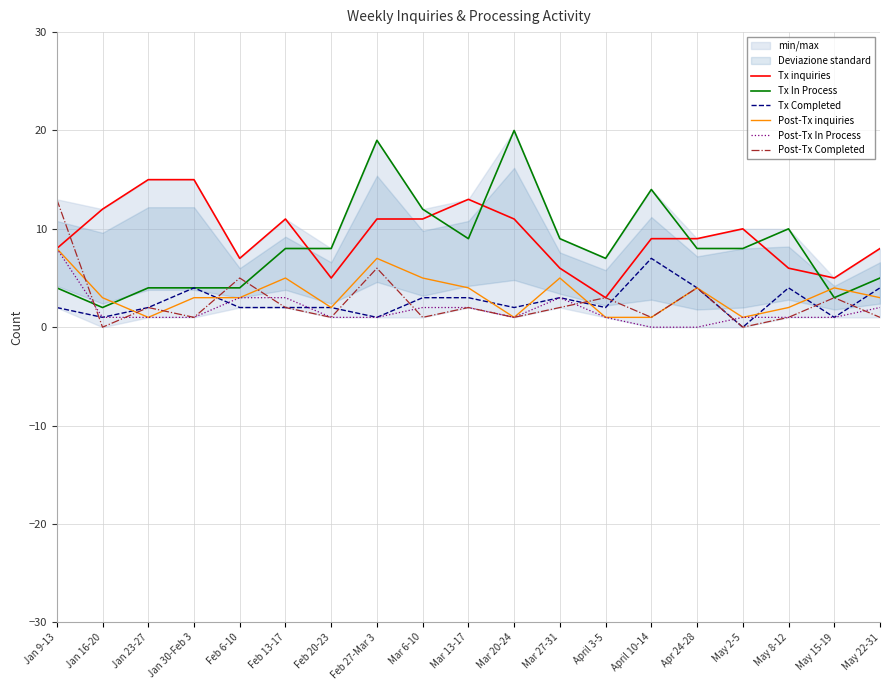

Which has a higher value, Jan 23-27 or May 8-12?

Jan 23-27